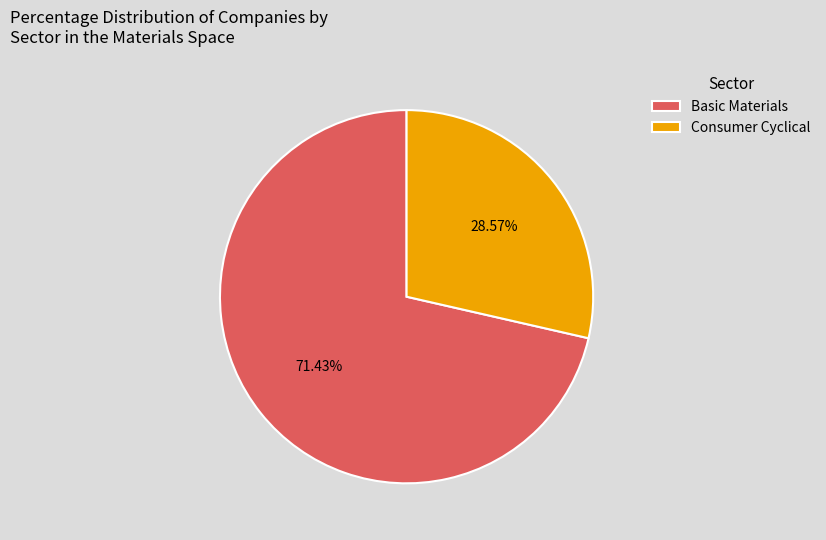

To the nearest percent, what portion does Basic Materials represent?

71%